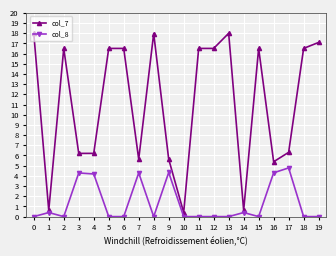

True or false: col_7 has a value of 16.5 at 5.

True